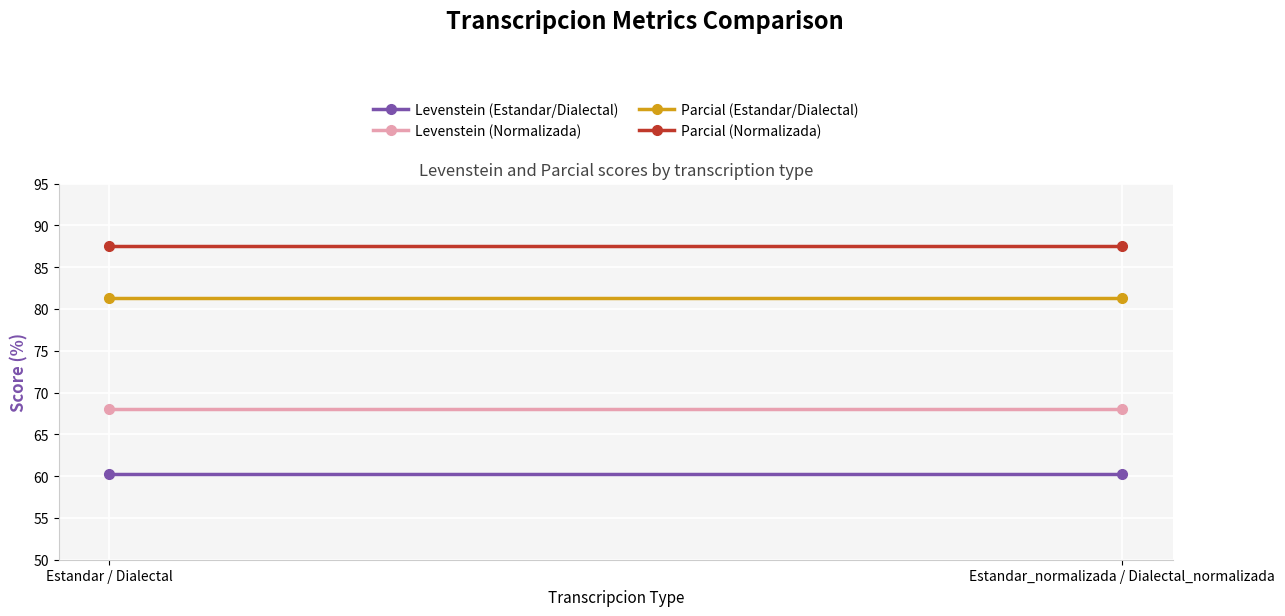

At how many categories does at least one series exceed 87?

2